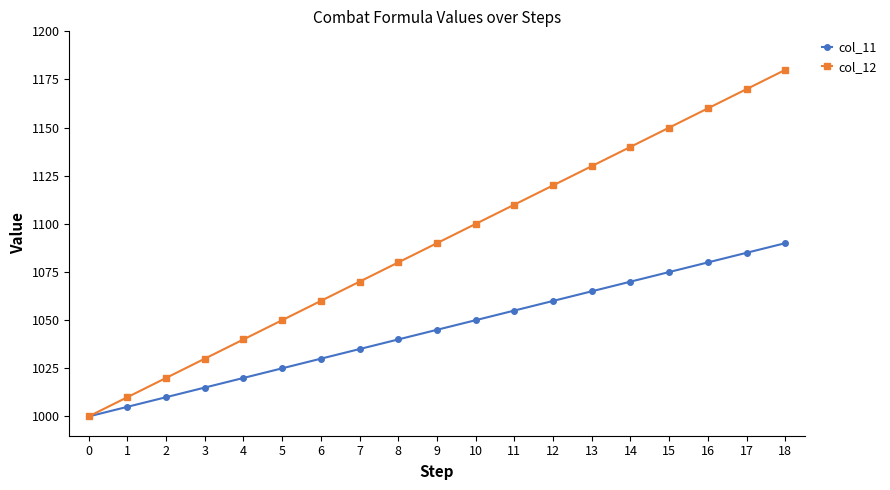

How many lines are shown in the chart?

2